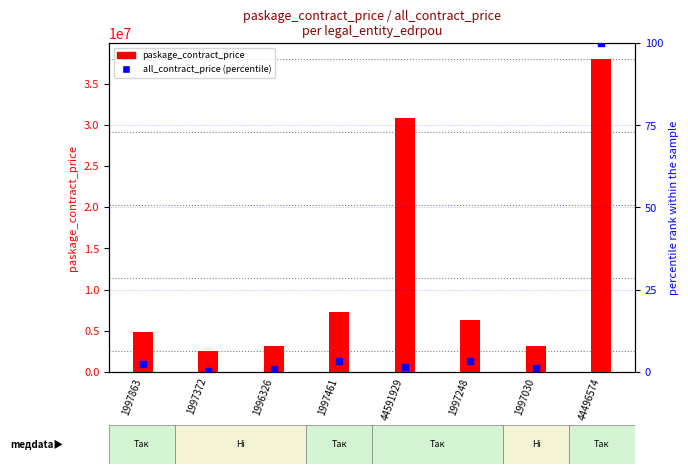

Which series contains the highest Y value?

paskage_contract_price